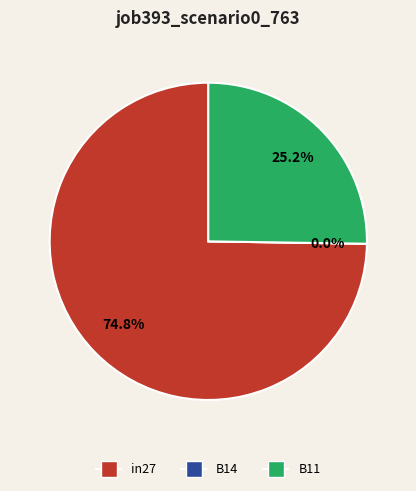

How many slices are in this pie chart?

3